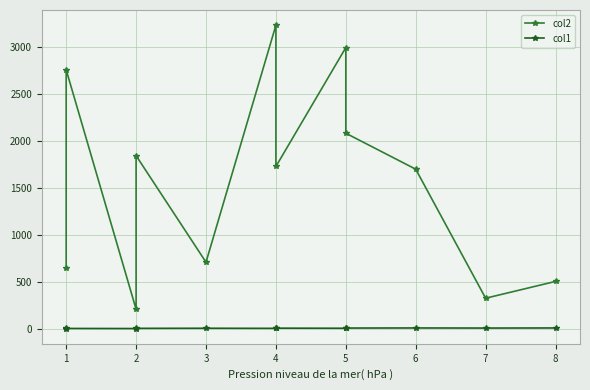

Does the chart display data point markers on the line(s)?

Yes